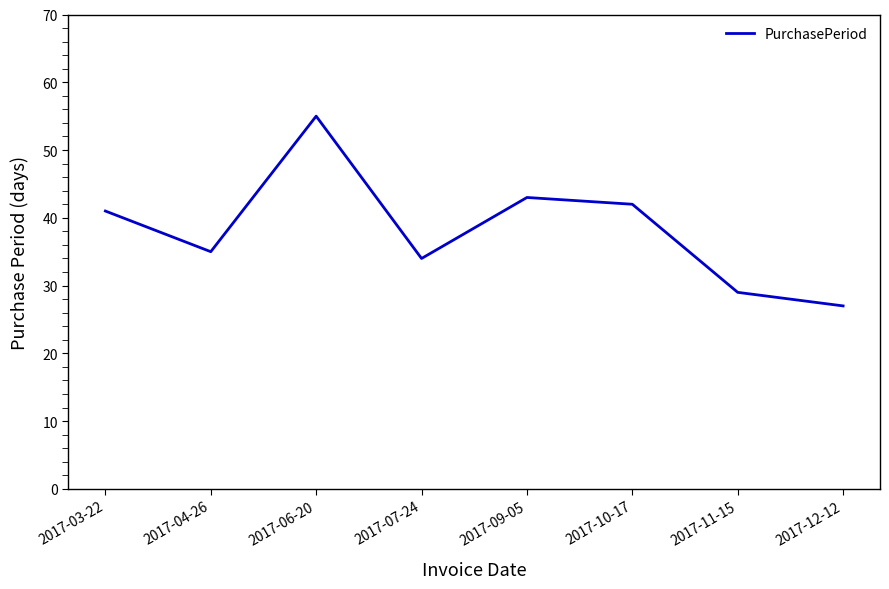

List the labels in order of value, largest first.

2017-06-20, 2017-09-05, 2017-10-17, 2017-03-22, 2017-04-26, 2017-07-24, 2017-11-15, 2017-12-12